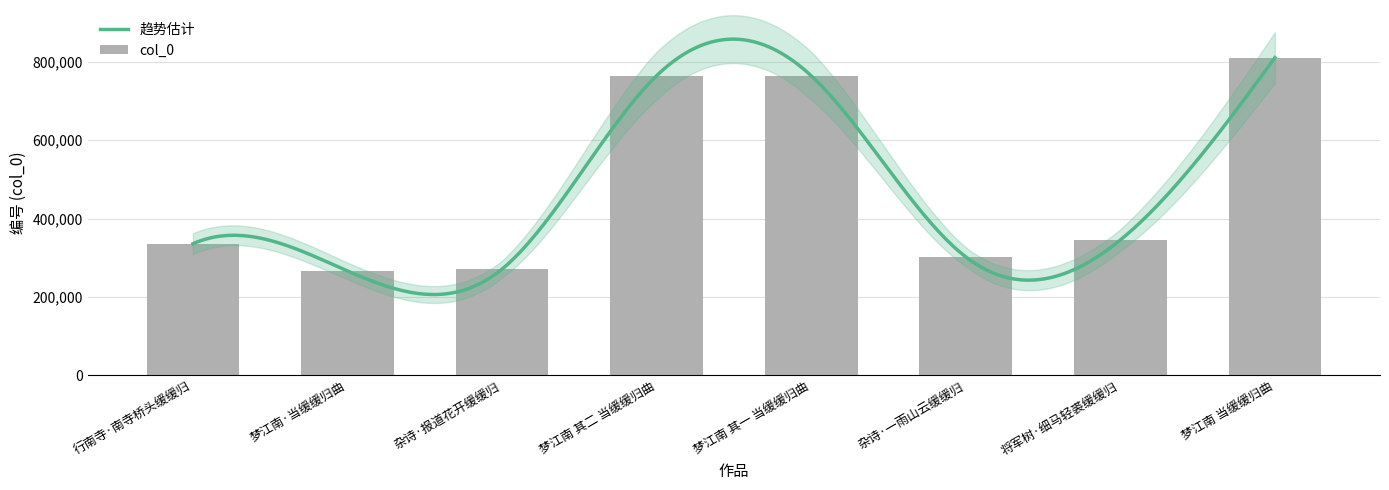

Reading right to left, transcribe all the data shown in this chart.

810682	345308	302328	764493	764494	271110	266400	335757